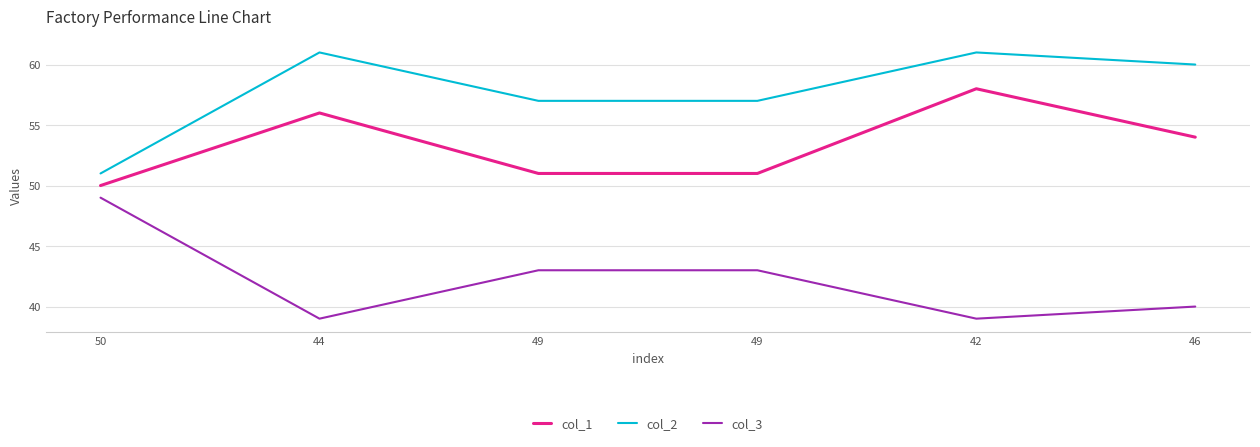

Rank the series at 49 from lowest to highest value.

col_3, col_1, col_2